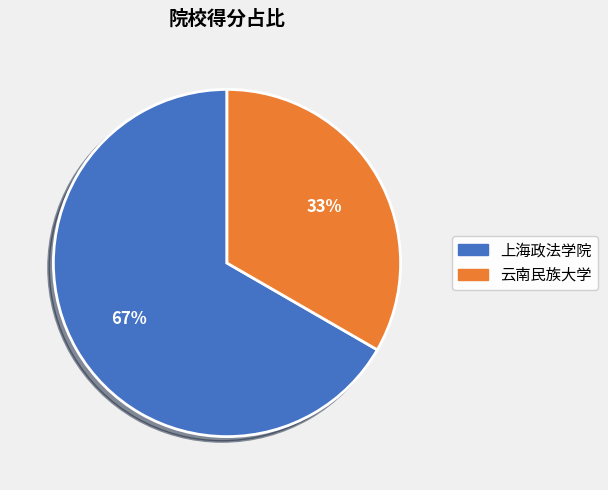

To the nearest percent, what is the average slice percentage?

50%